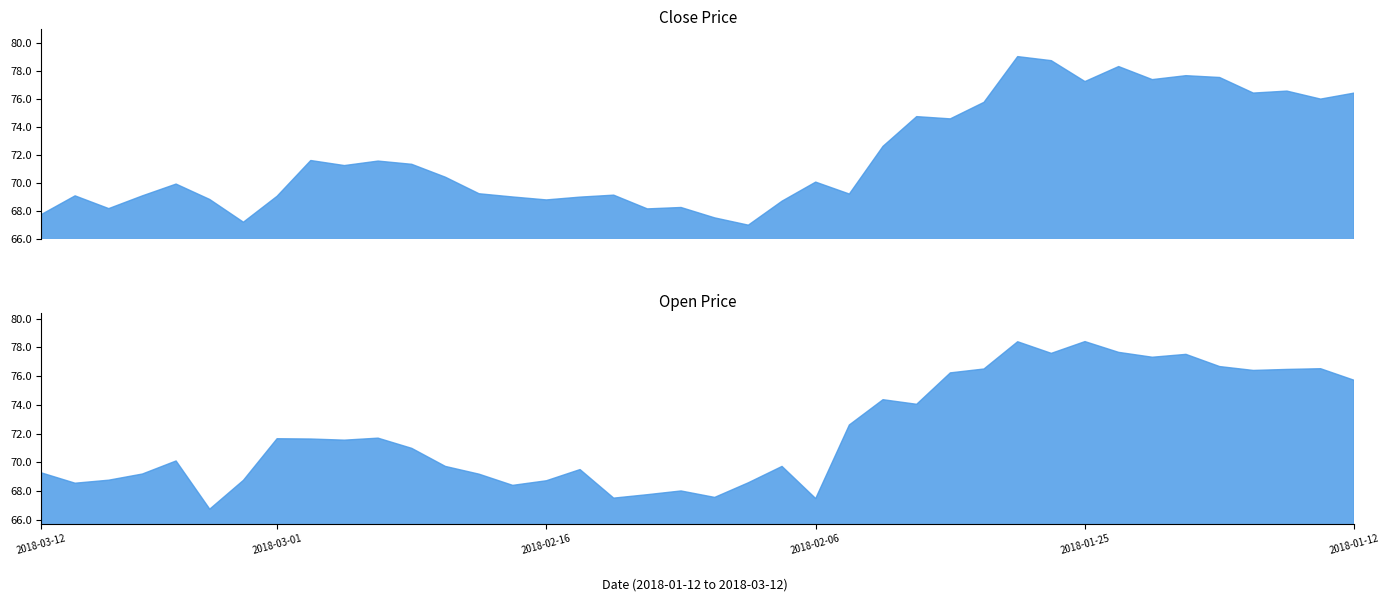

At which category is the sum across all series the highest?

2018-01-29